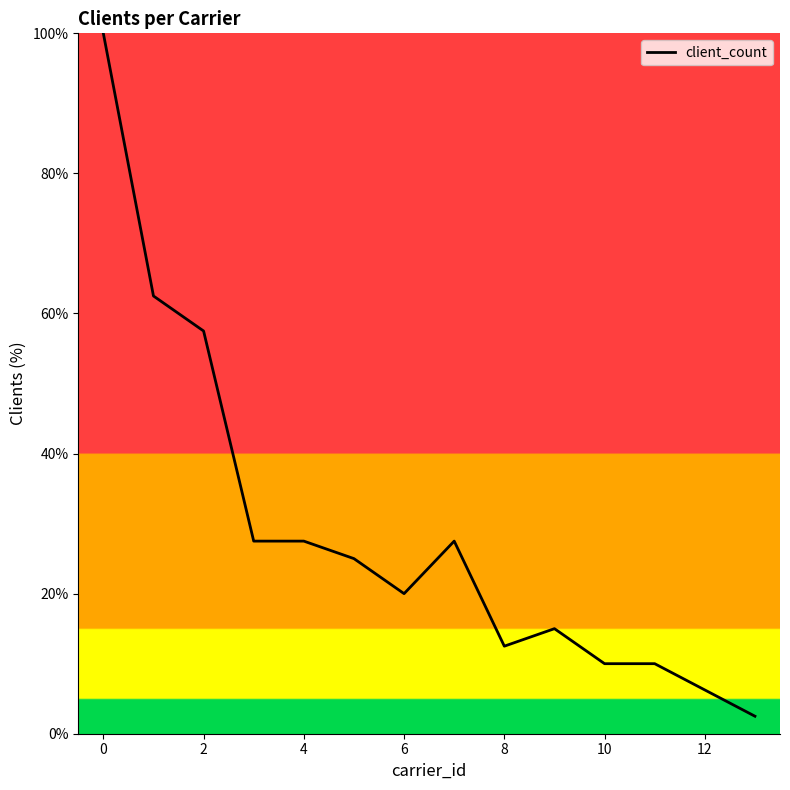

What is the difference between the maximum and minimum values?

97.5